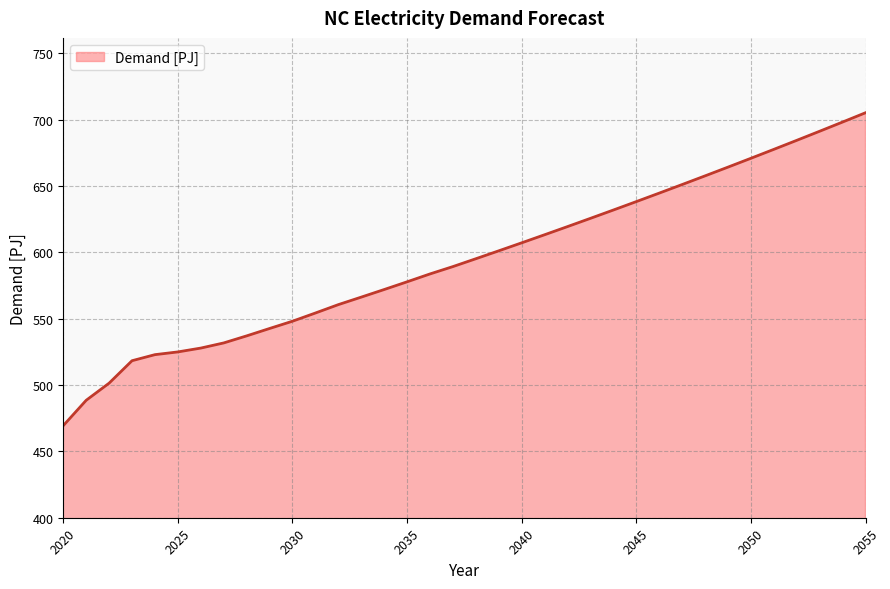

What is the minimum value shown in the chart?

469.4